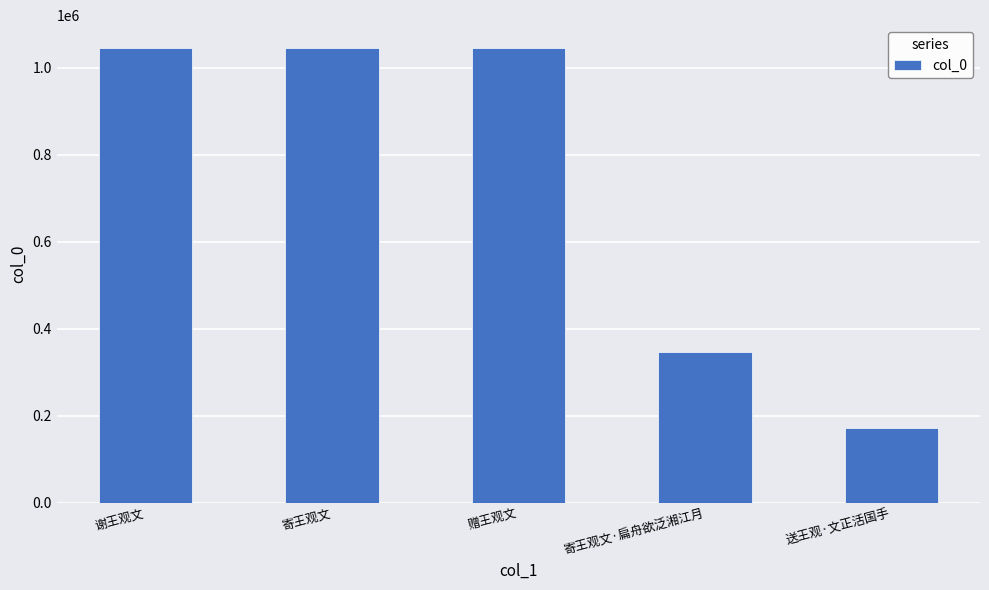

What is the difference between the maximum and minimum values?

873364